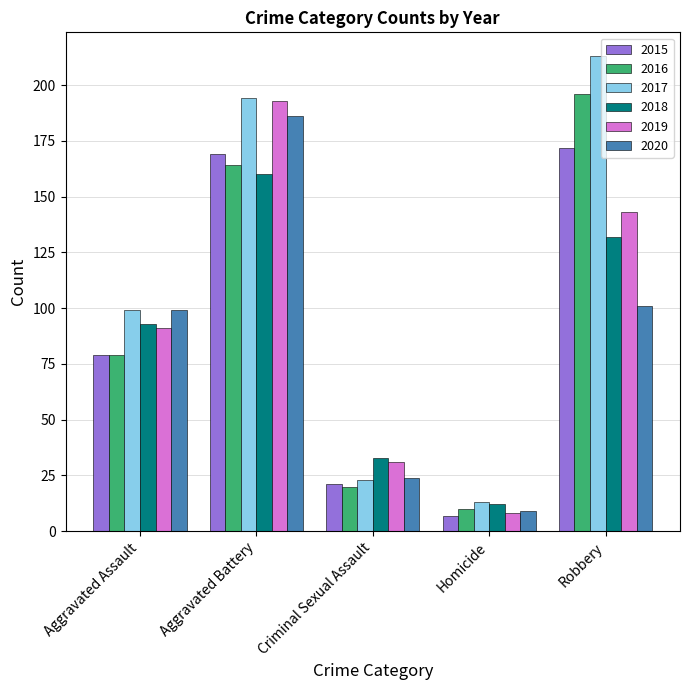

How many bars are there in each group?

6